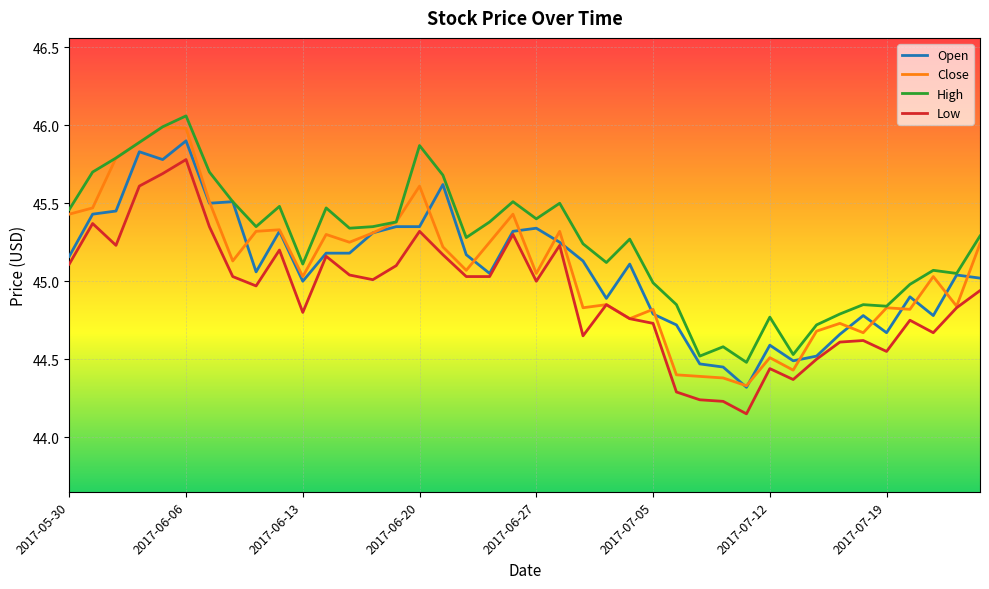

True or false: High and Low intersect in this chart.

False